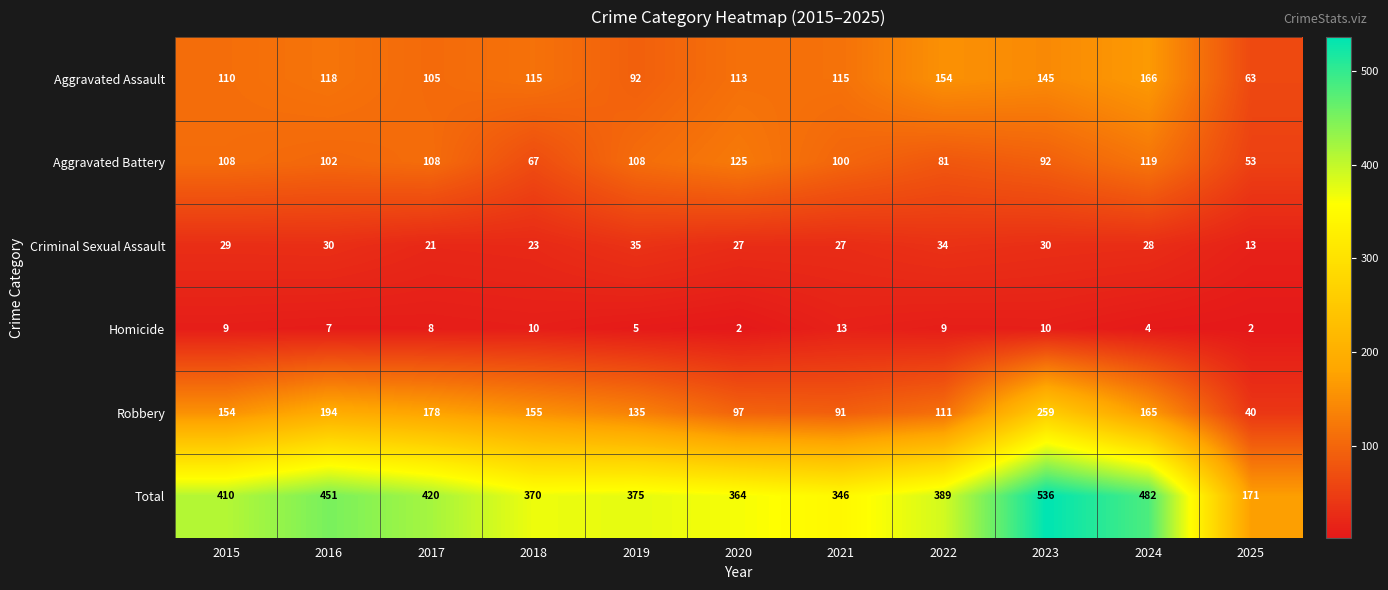

Which series changed the most between 2017 and 2022?

Robbery